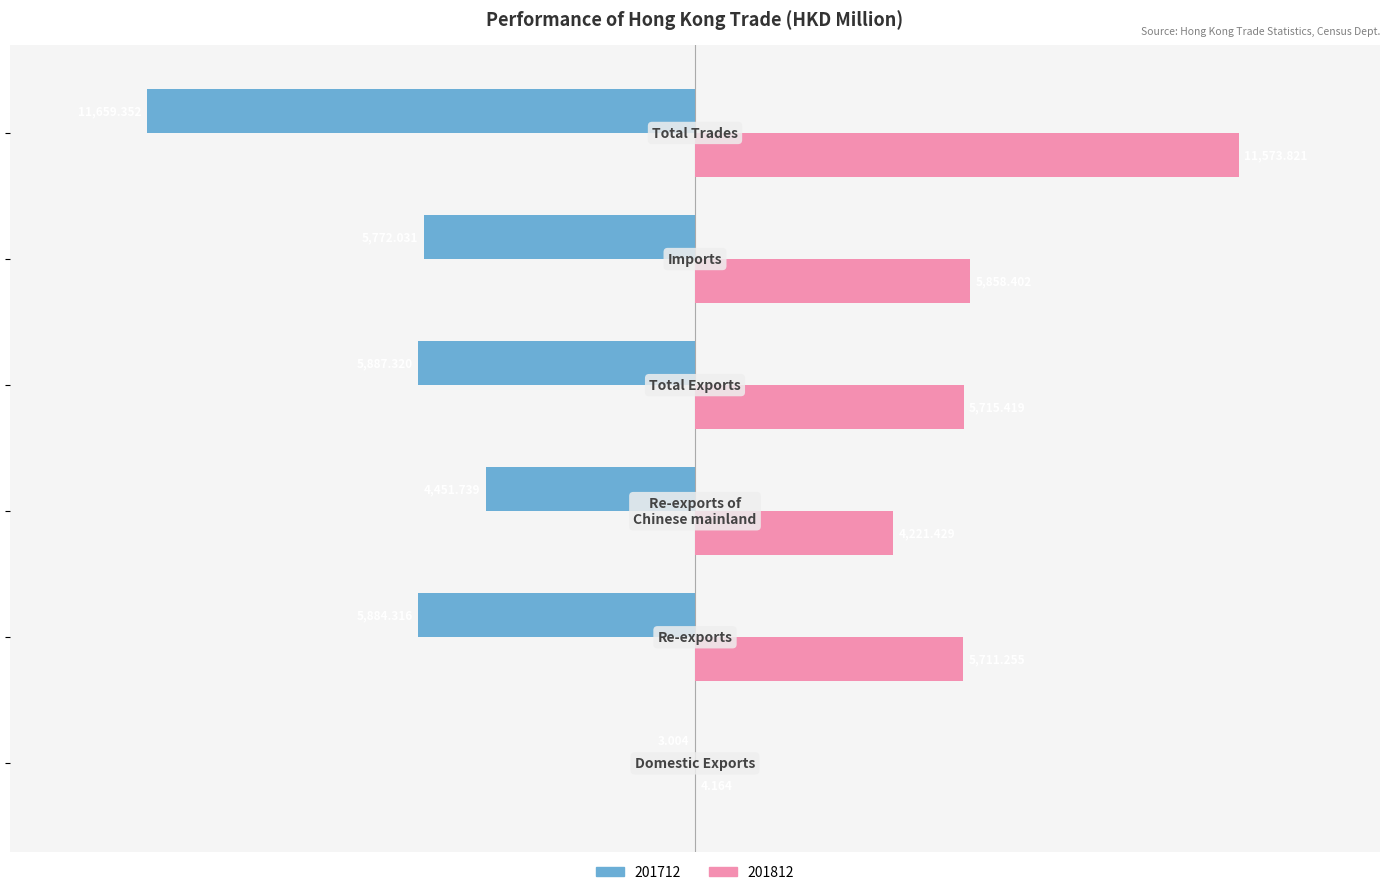

How many data points in 201812 are above 5715?

3